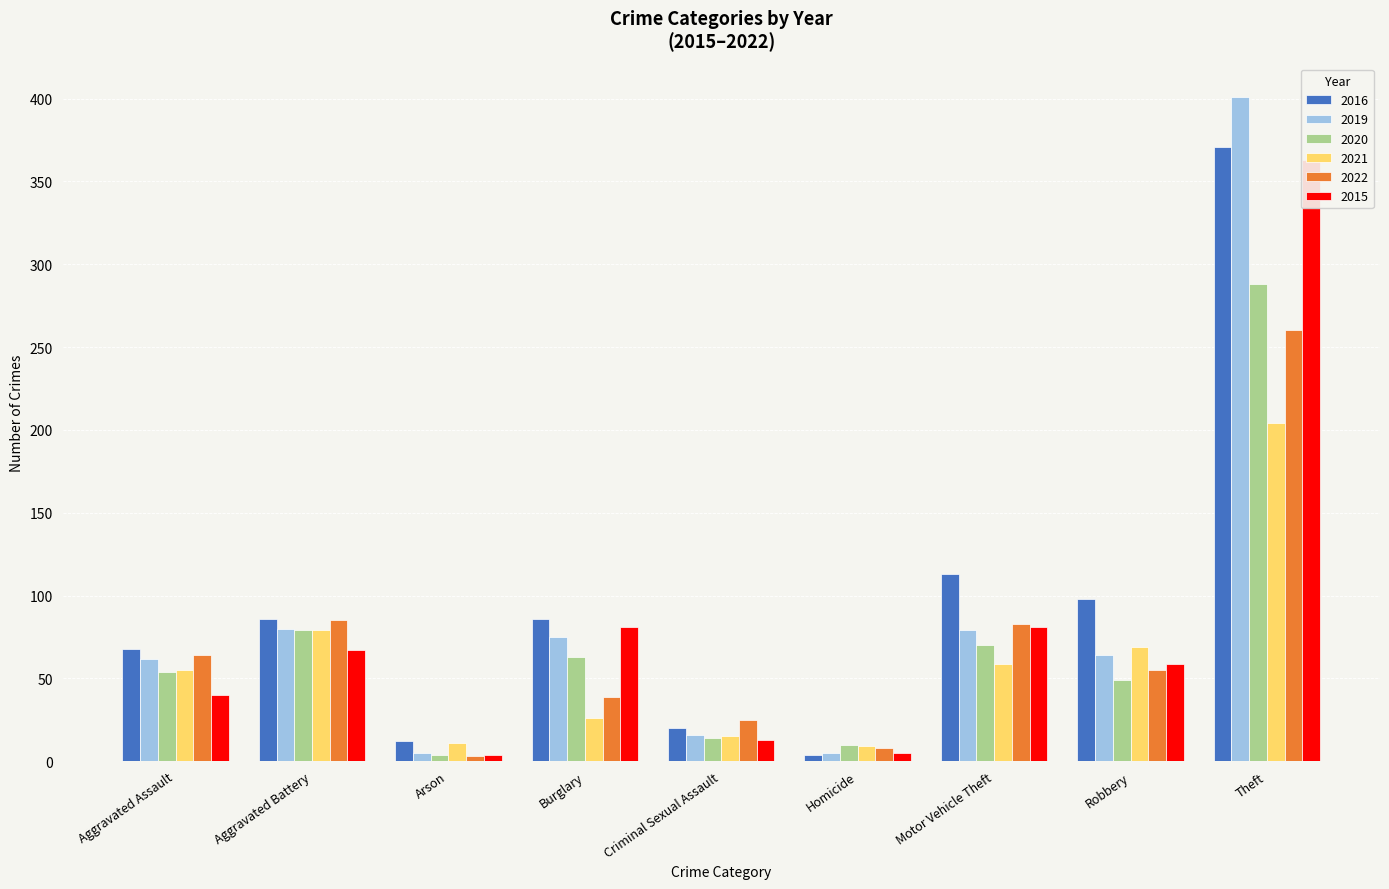

What is the sum of all 2016 values?

858